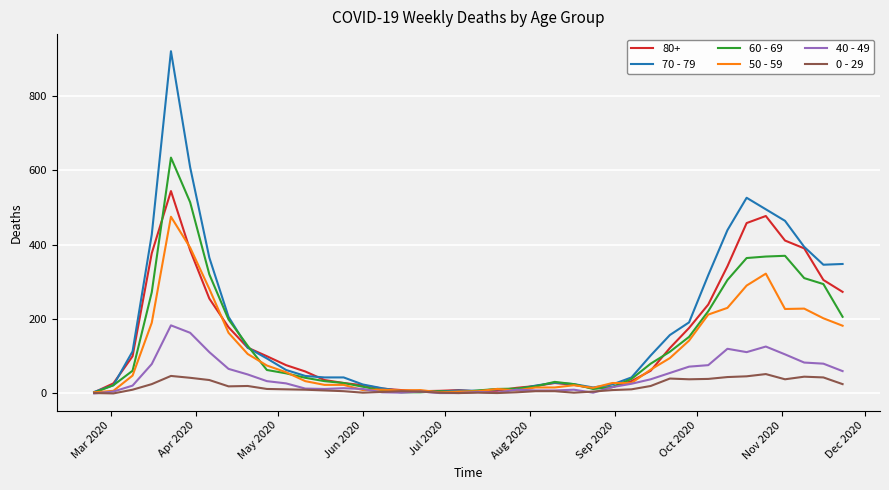

What is the maximum value shown in the chart?

920